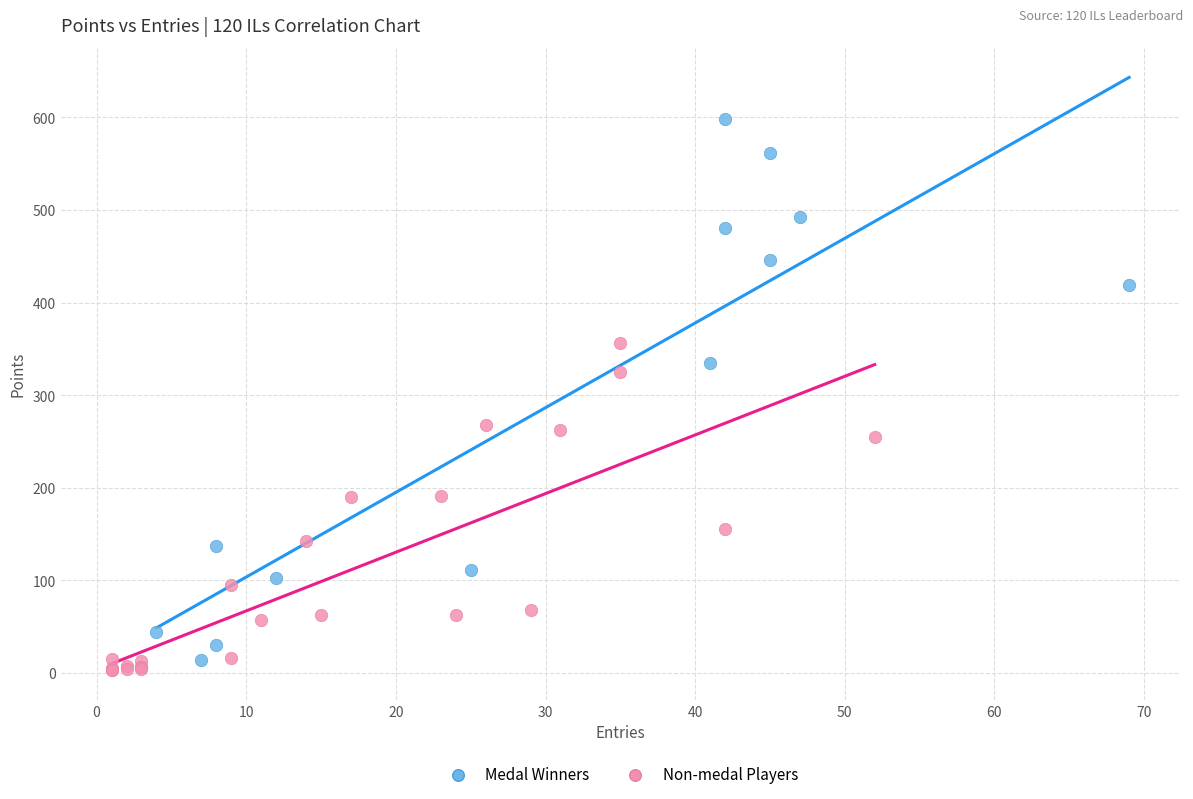

Which series reaches the maximum Y coordinate?

Medal Winners